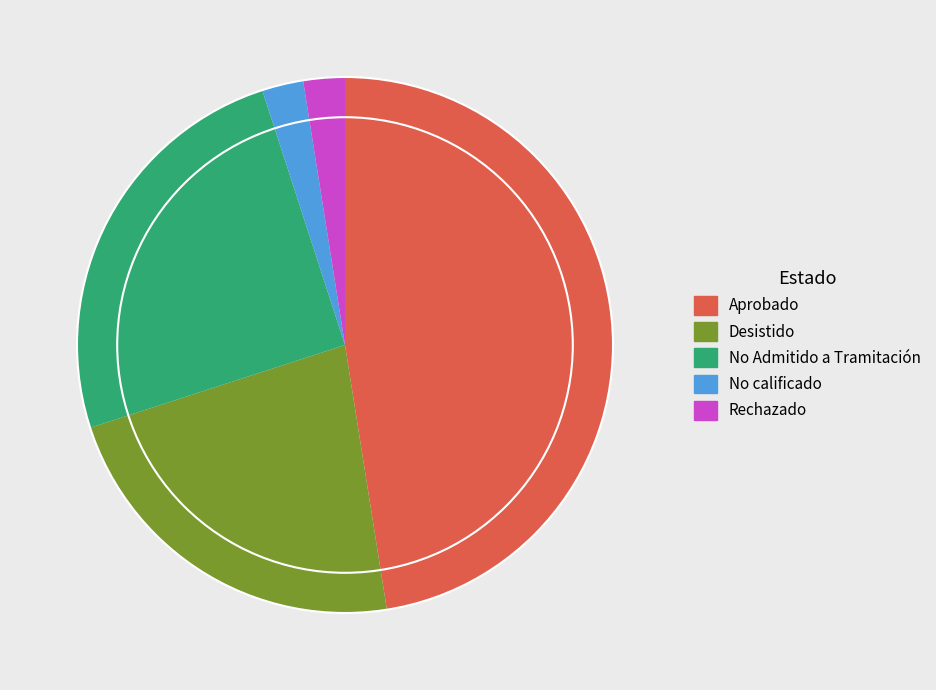

True or false: No Admitido a Tramitación accounts for 15% of the total.

False